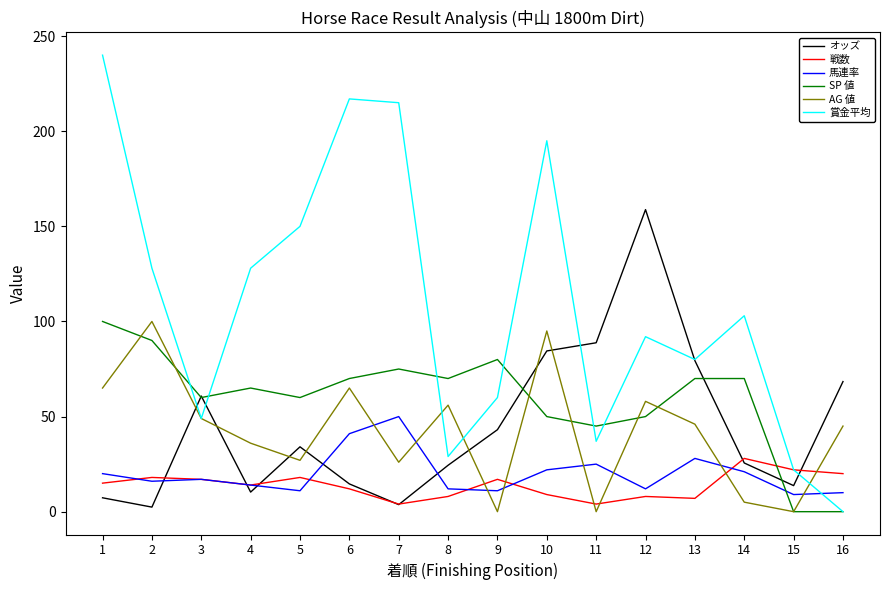

Which category has the lowest value in the 賞金平均 series?

16